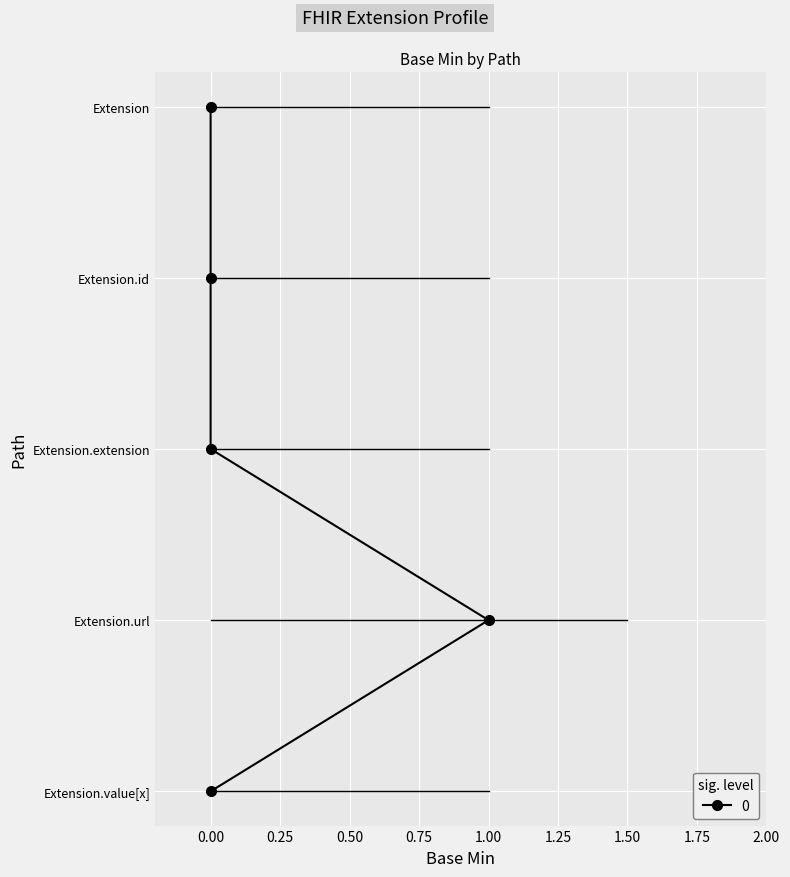

True or false: the data has more than 2 interior local peaks.

False